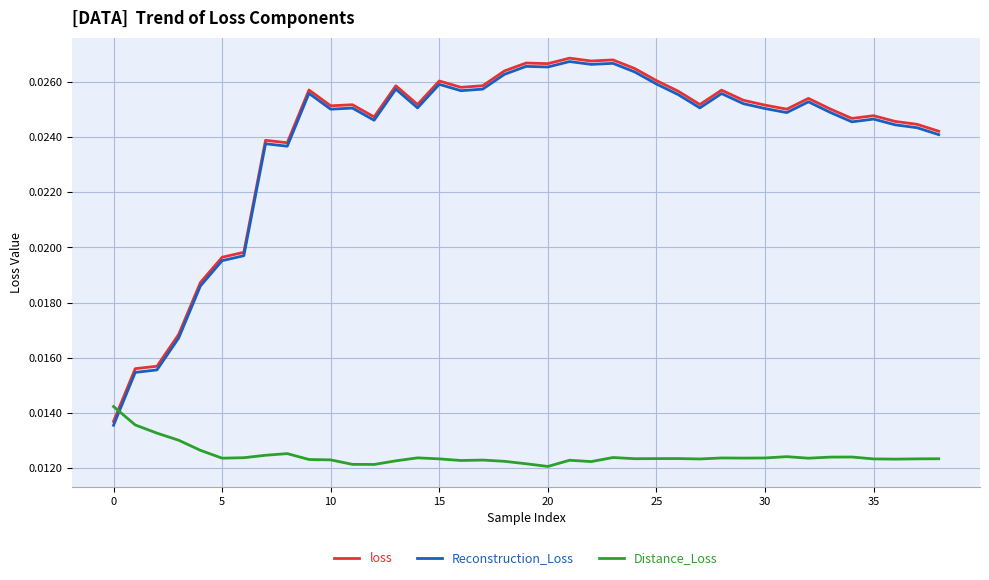

True or false: Distance_Loss and Reconstruction_Loss intersect in this chart.

True